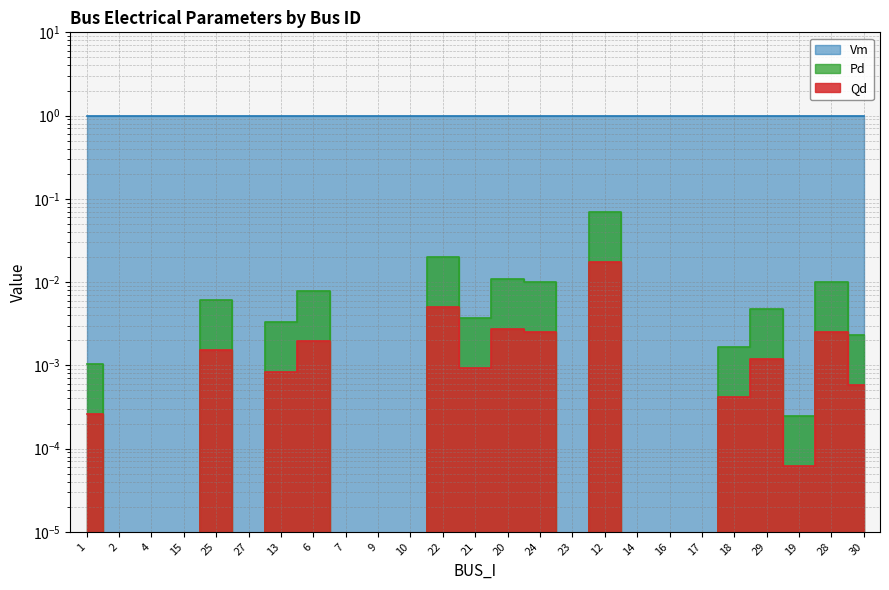

Rank the series by their maximum value, from highest to lowest.

Vm, Pd, Qd